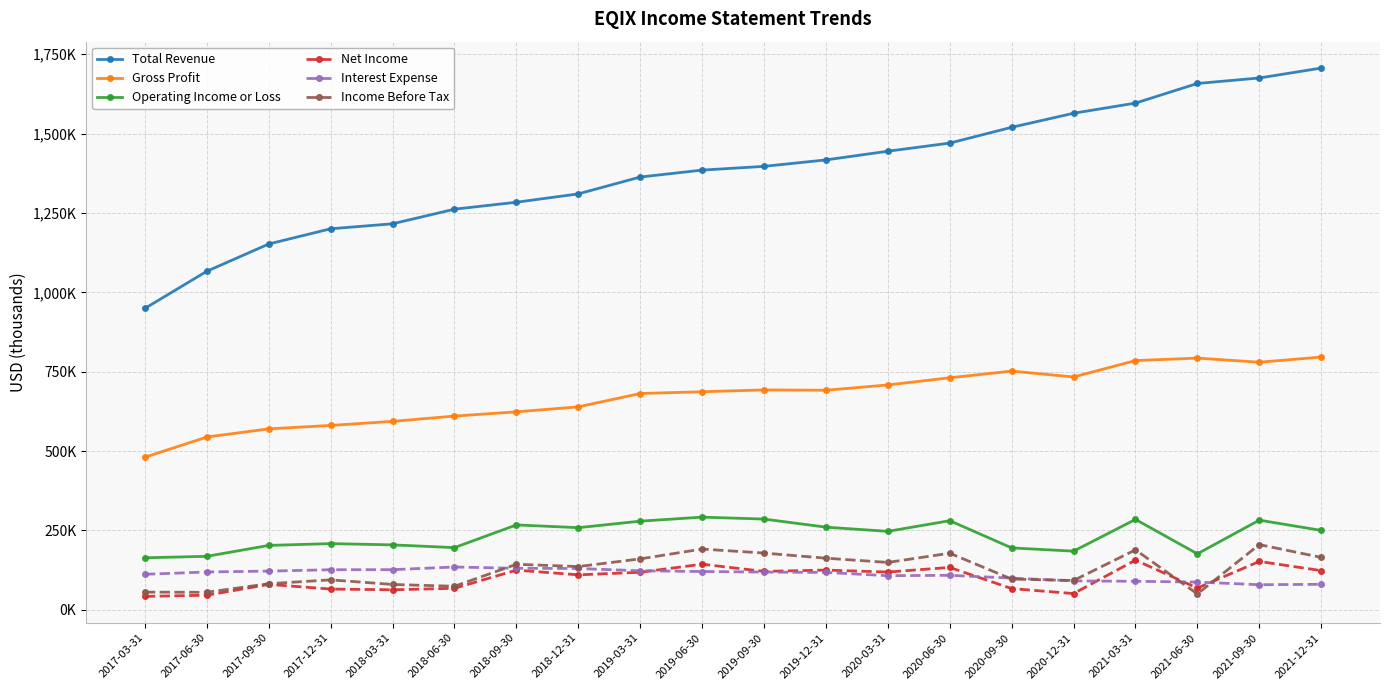

Where does the Interest Expense series first go above 118700?

2017-06-30